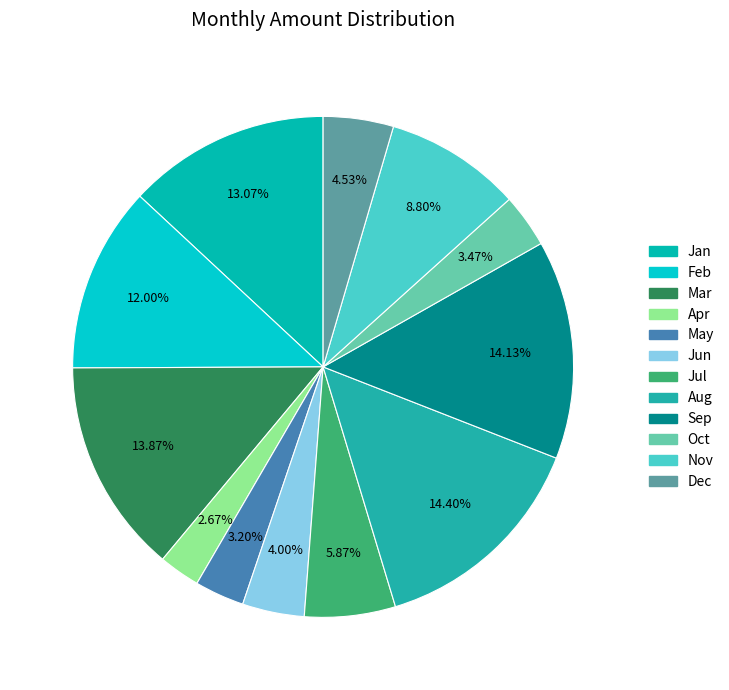

Does any single category account for the majority?

No